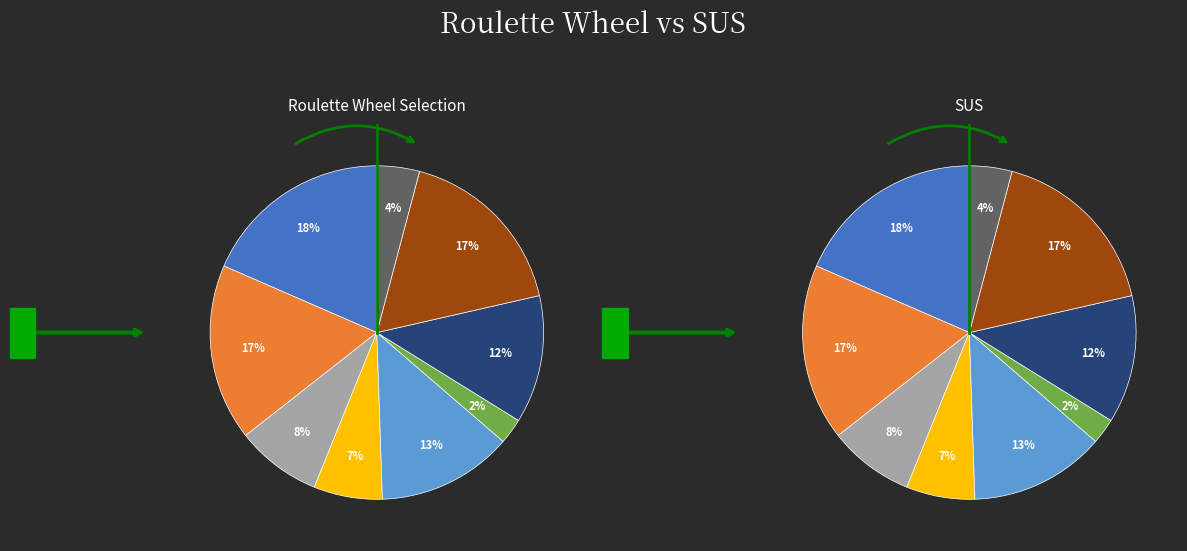

How many segments does this pie chart have?

9